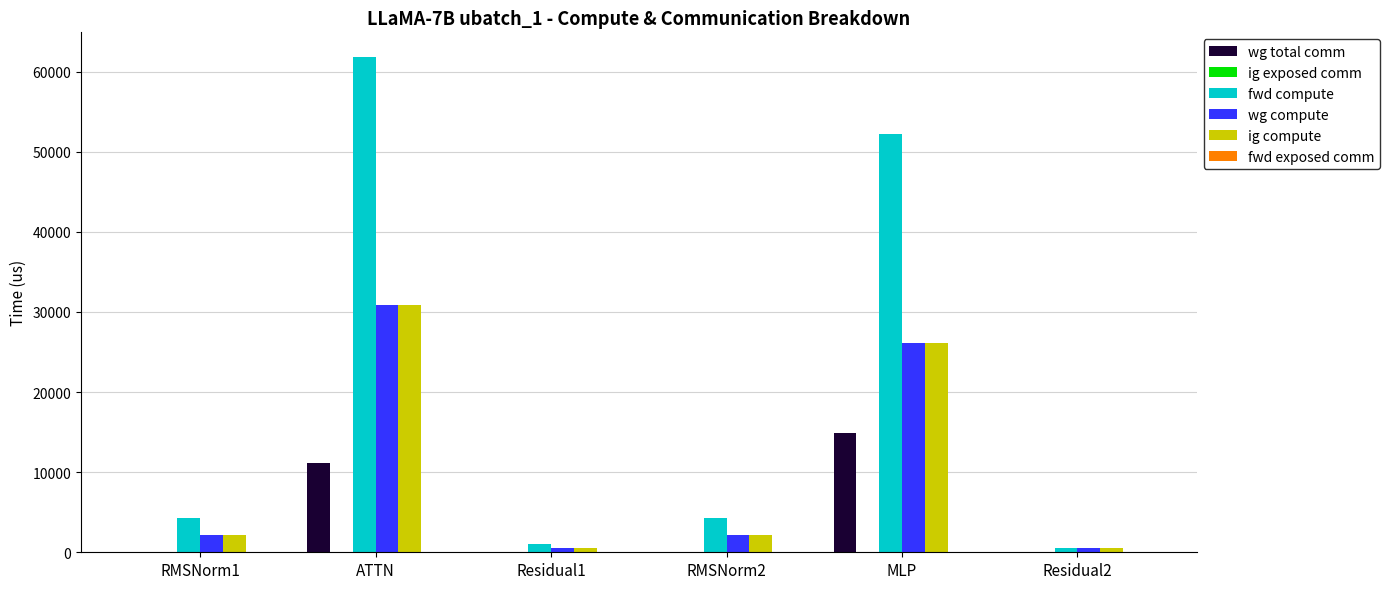

The value of wg compute at RMSNorm1 is 2140.6. True or false?

True